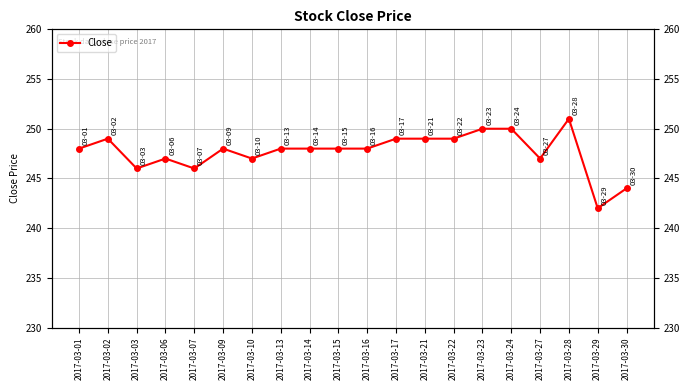

Is it true that the value at 2017-03-01 is 423?

False